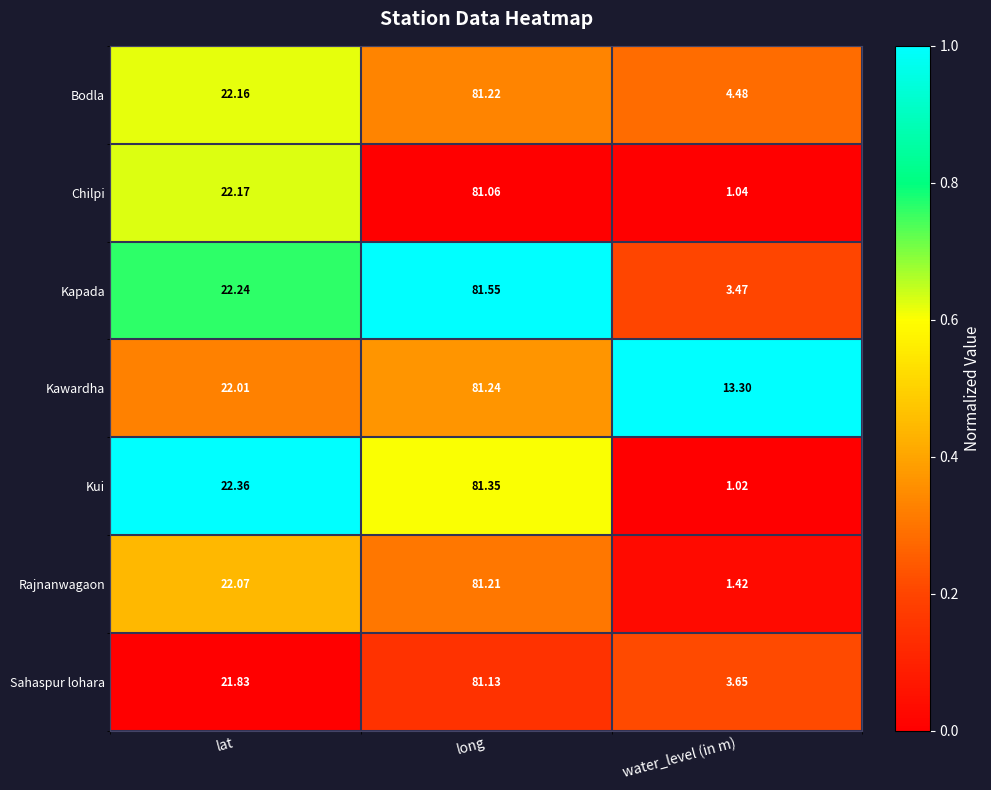

At which label does Kui reach its peak?

long